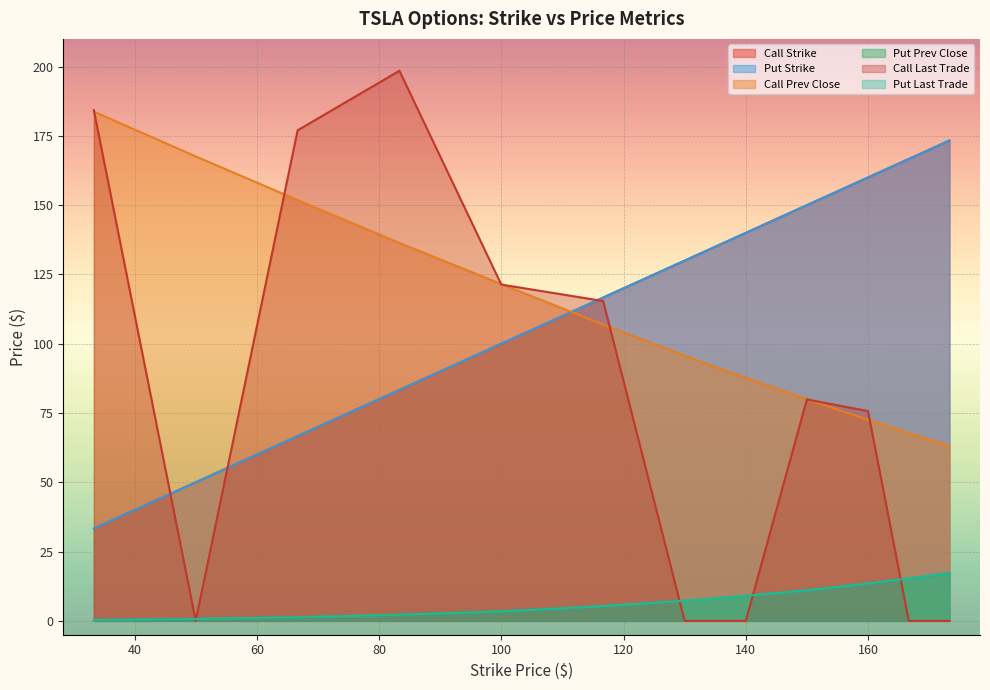

After their last crossing, which series has the higher values: Put Prev Close or Put Last Trade?

Put Last Trade